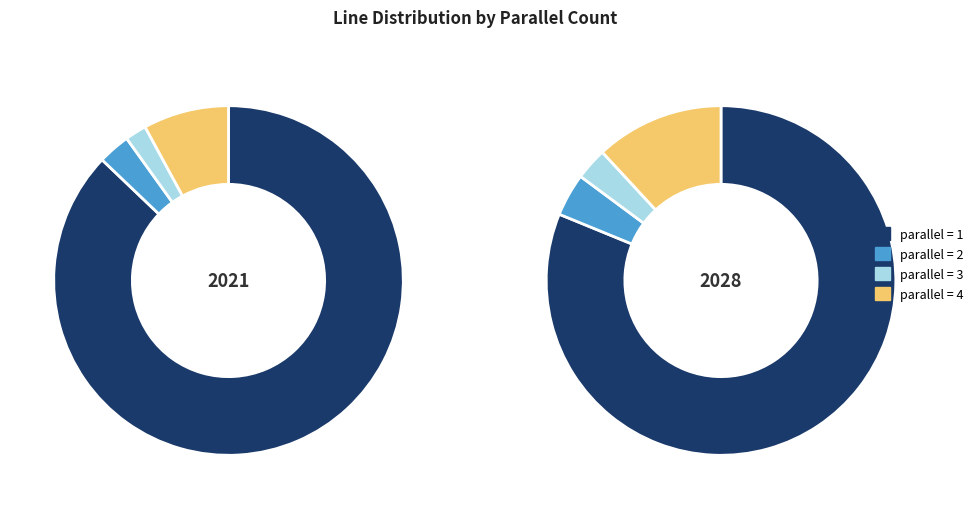

What is the smallest slice in the pie chart?

parallel=3